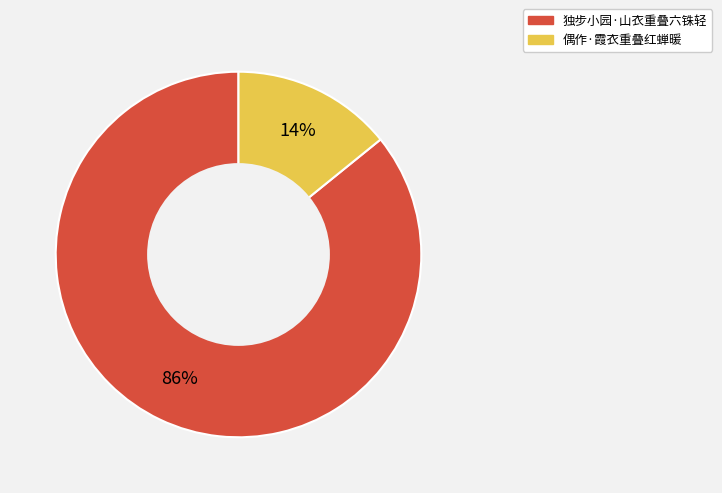

To the nearest percent, what is the difference between the largest and smallest slice percentages?

72%